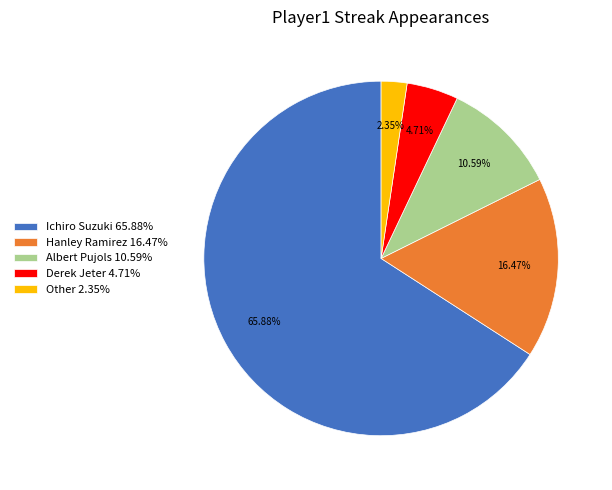

To the nearest percent, what percentage of the pie is Hanley Ramirez?

16%